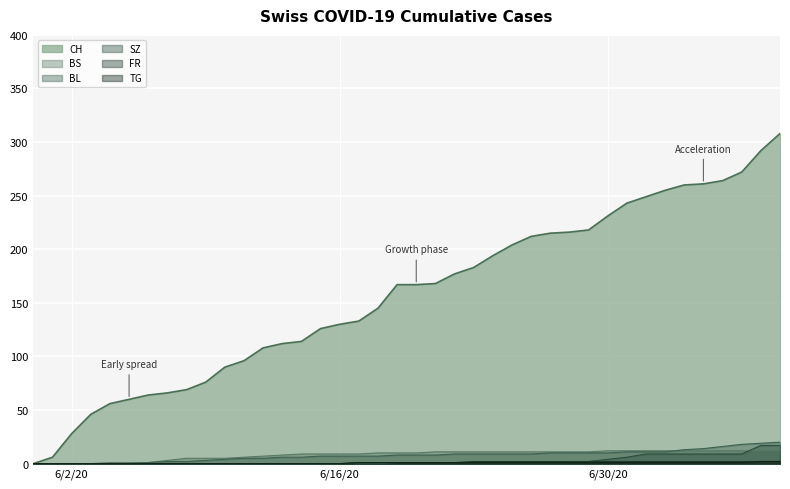

Which series has the largest total across all categories?

CH